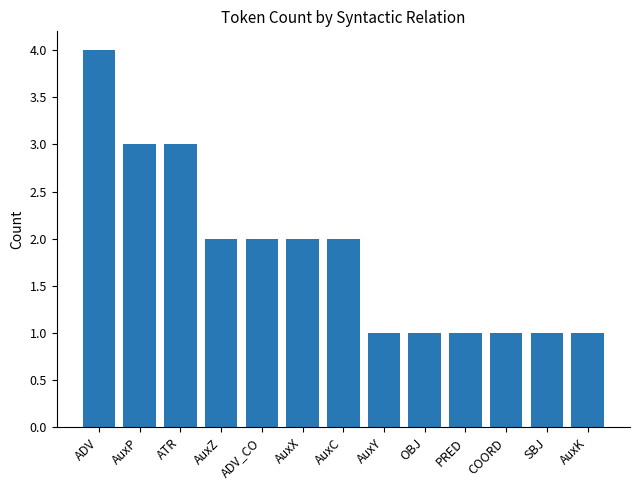

What is the average value?

2